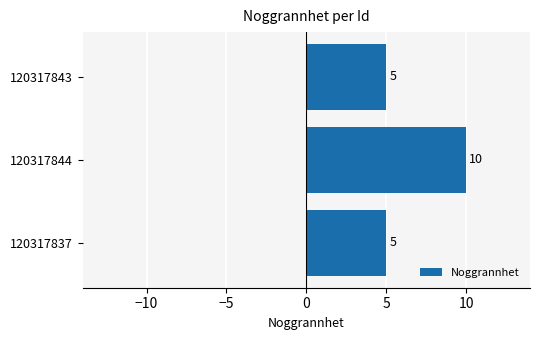

What is the difference between the maximum and minimum values?

5